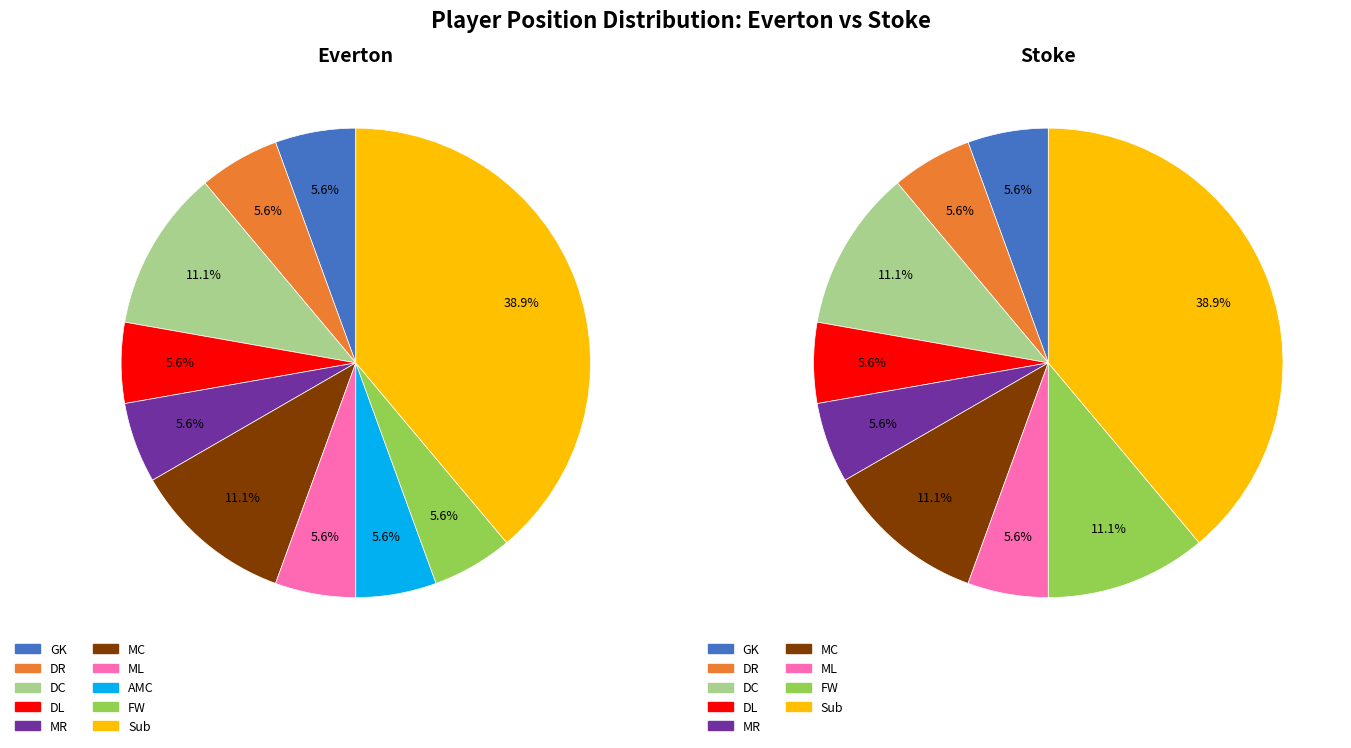

To the nearest percent, what is the difference between the GK and Sub slice percentages?

33%